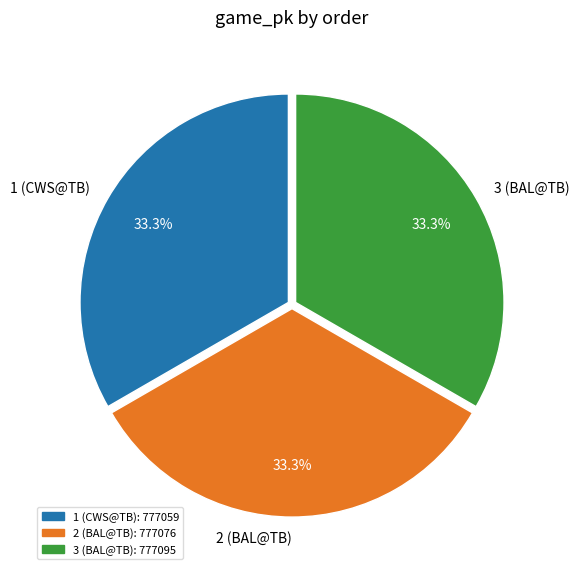

To the nearest percent, what is the combined percentage of 1 (CWS@TB) and 2 (BAL@TB)?

67%